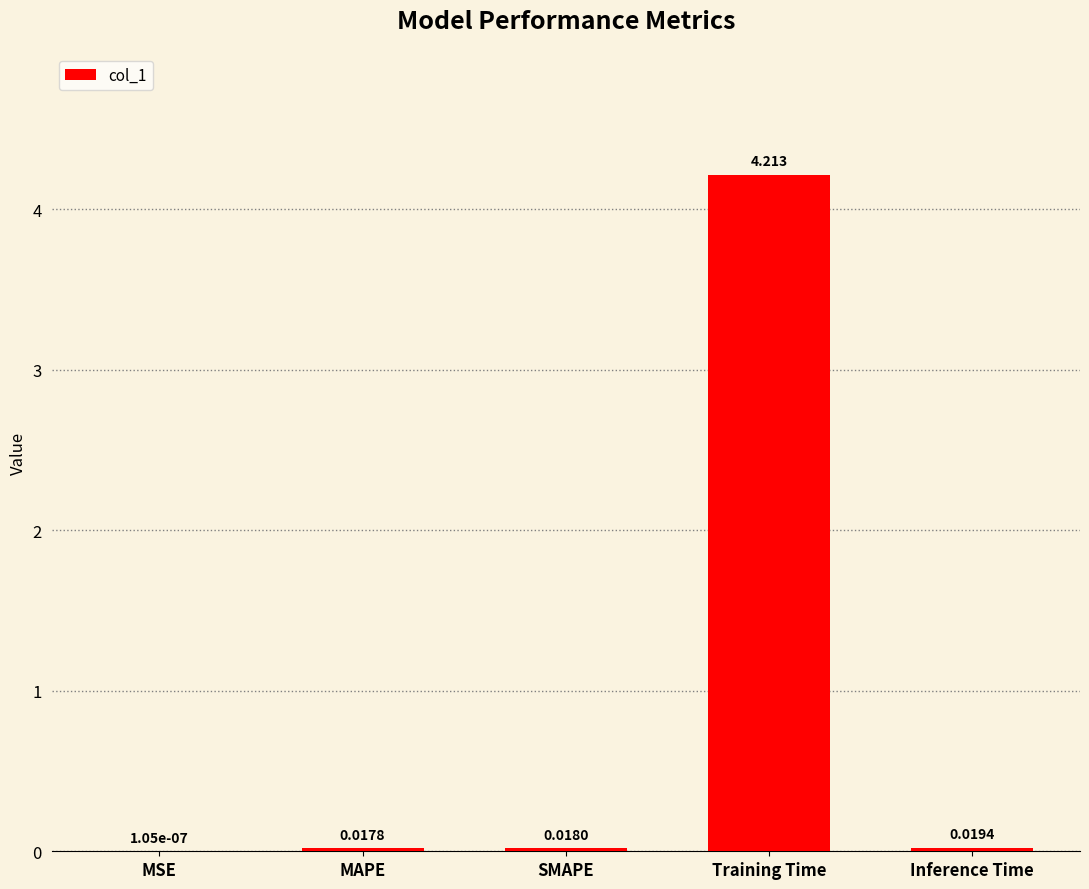

Between MSE and MAPE, which is larger?

MAPE